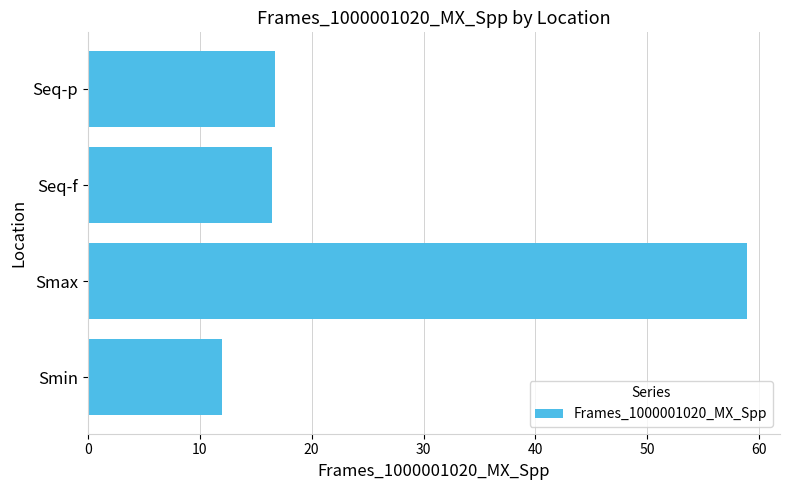

How many data points are above 16?

3